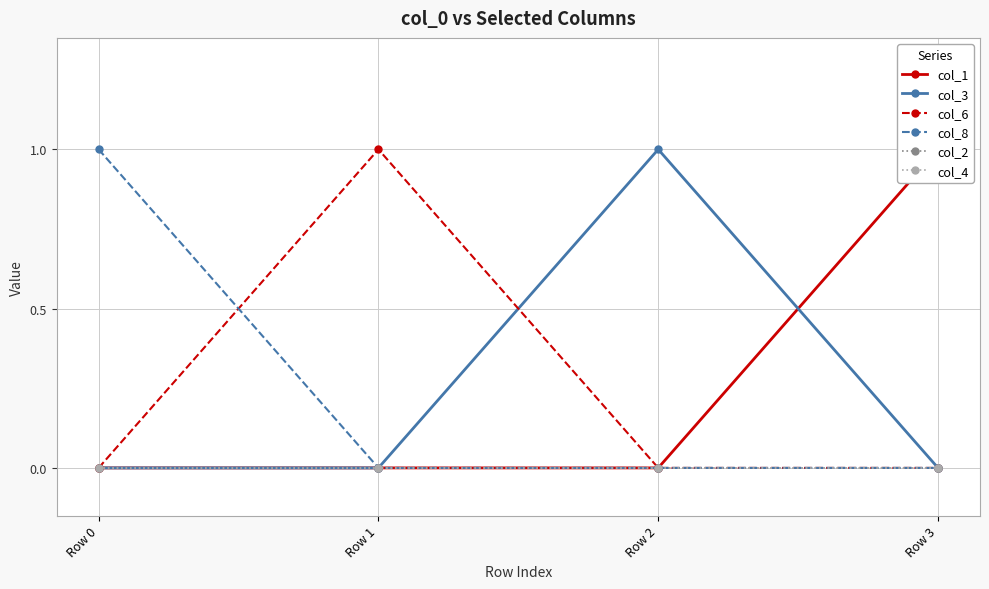

Reading left to right, what are all the values shown in this chart?

col_1: Row 0=0	Row 1=0	Row 2=0	Row 3=1
col_3: Row 0=0	Row 1=0	Row 2=1	Row 3=0
col_6: Row 0=0	Row 1=1	Row 2=0	Row 3=0
col_8: Row 0=1	Row 1=0	Row 2=0	Row 3=0
col_2: Row 0=0	Row 1=0	Row 2=0	Row 3=0
col_4: Row 0=0	Row 1=0	Row 2=0	Row 3=0